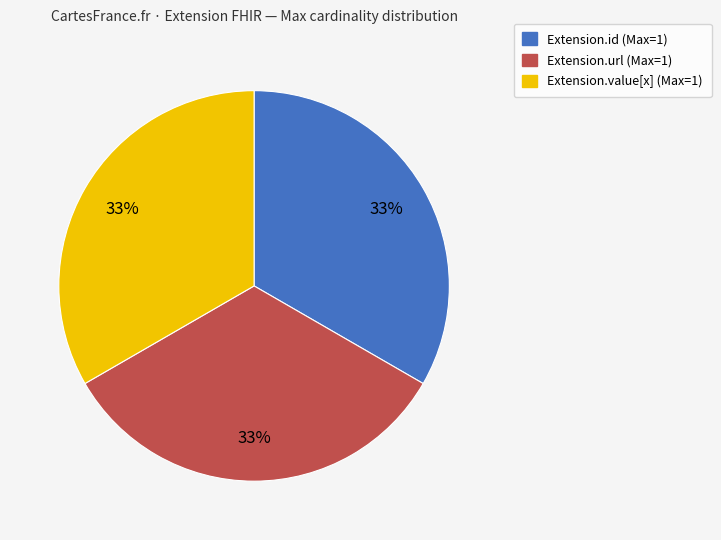

To the nearest percent, what is the average slice percentage?

33%